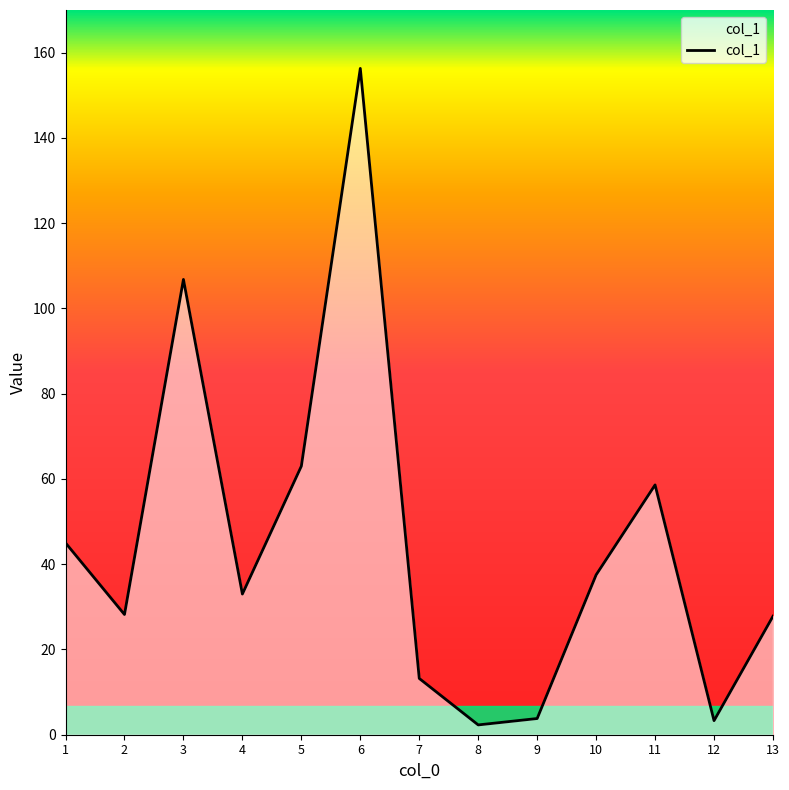

Which label corresponds to the largest value in the chart?

6